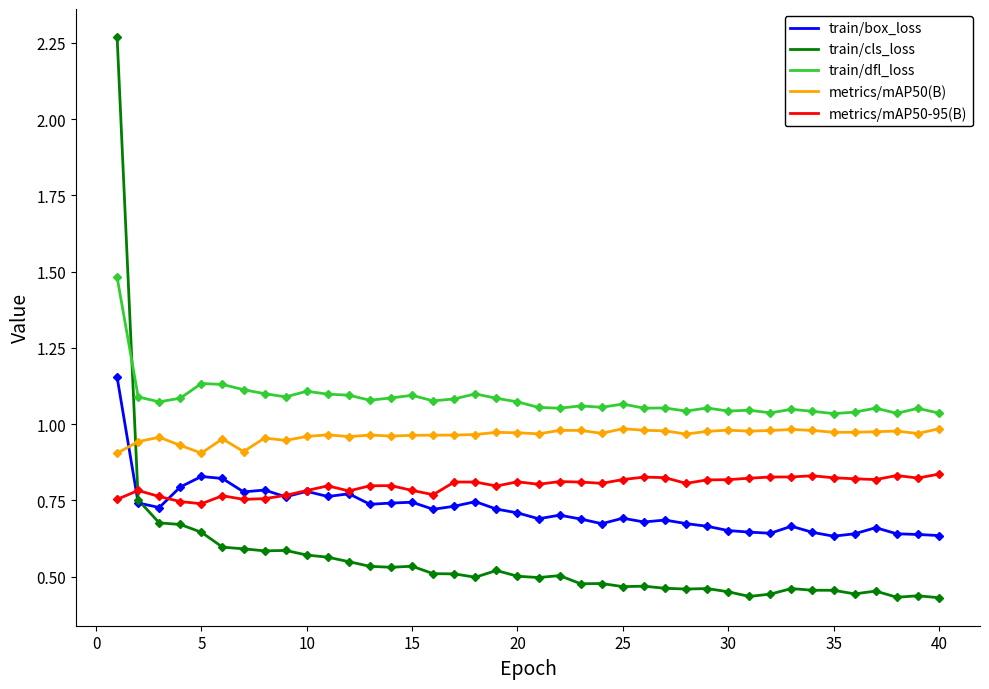

Which series ends up on top after the final intersection of metrics/mAP50(B) and train/cls_loss?

metrics/mAP50(B)